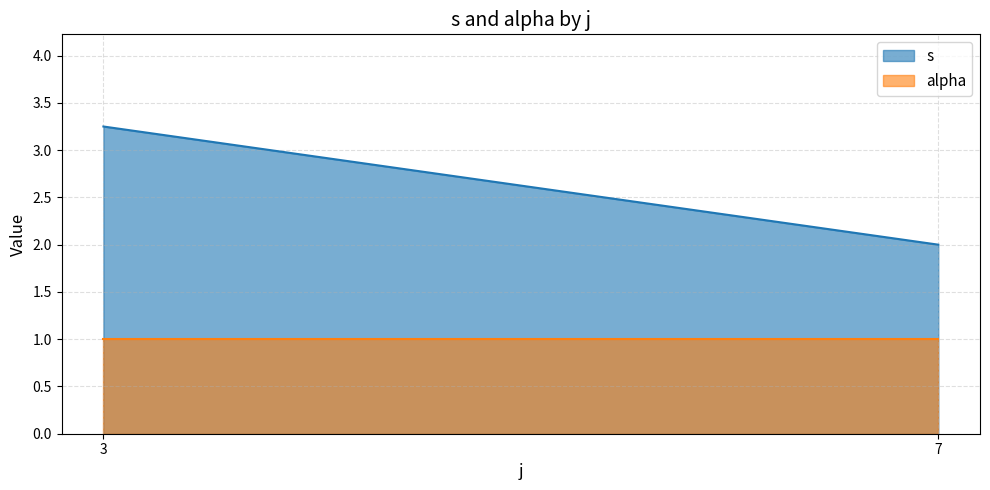

The value of s at 7 is 2.0. True or false?

True